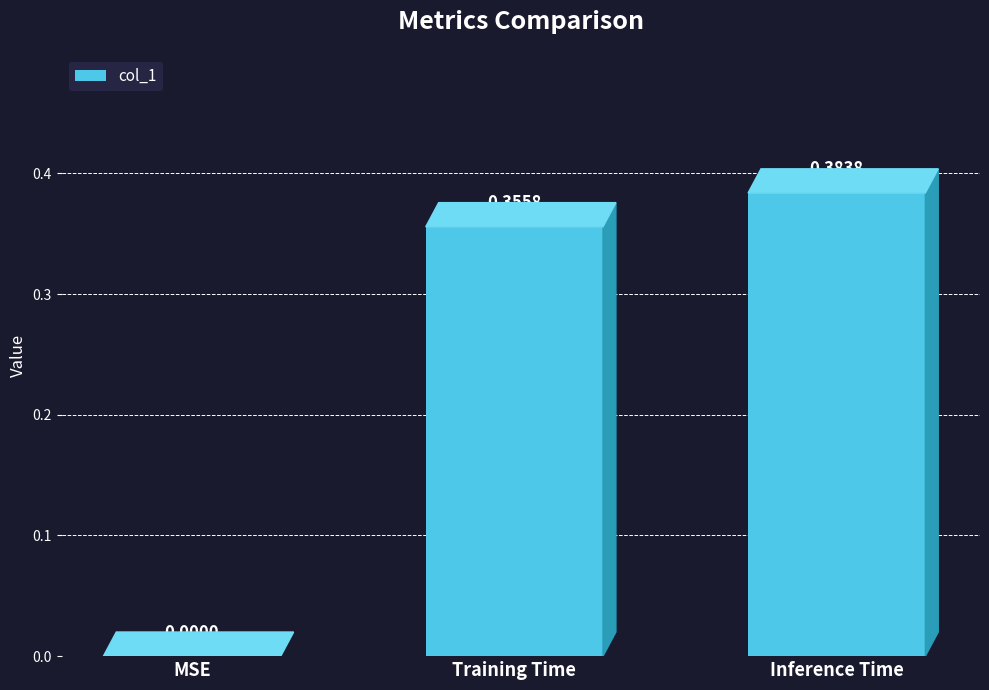

At which category does the chart reach its peak across all series?

Inference Time